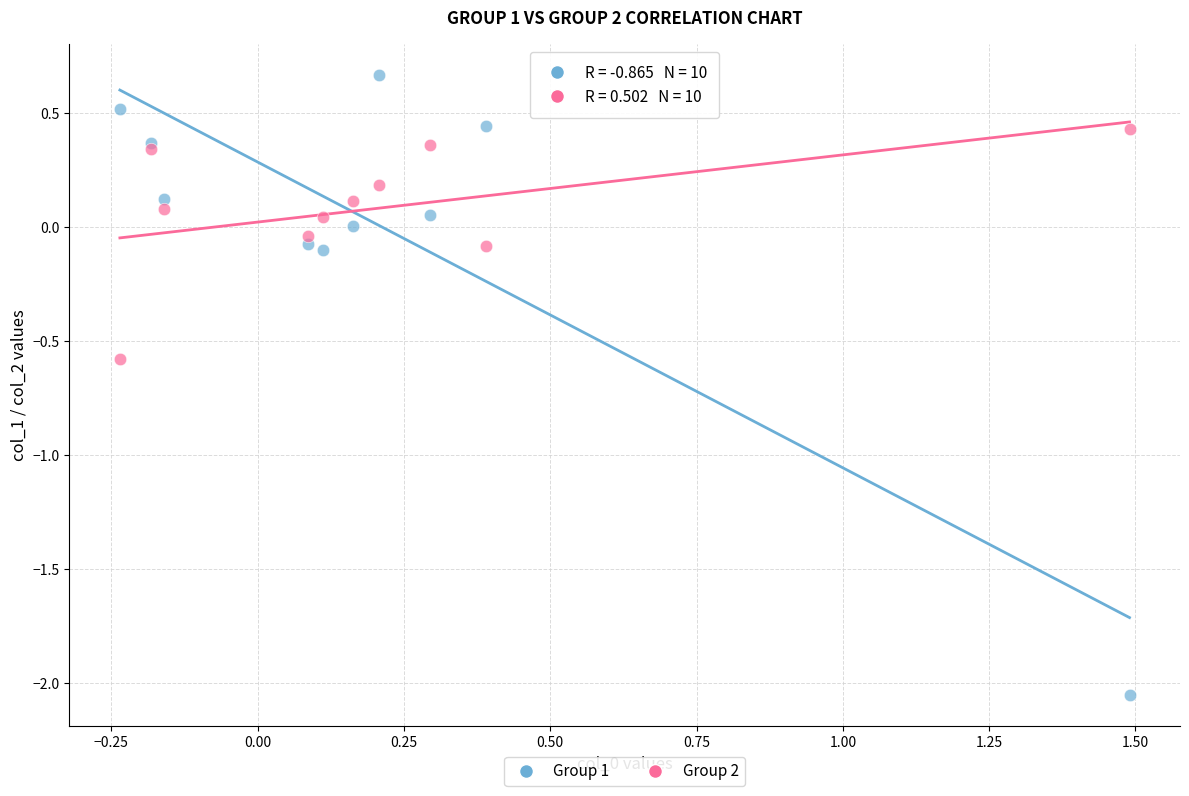

Which series contains the lowest Y value?

Group 1